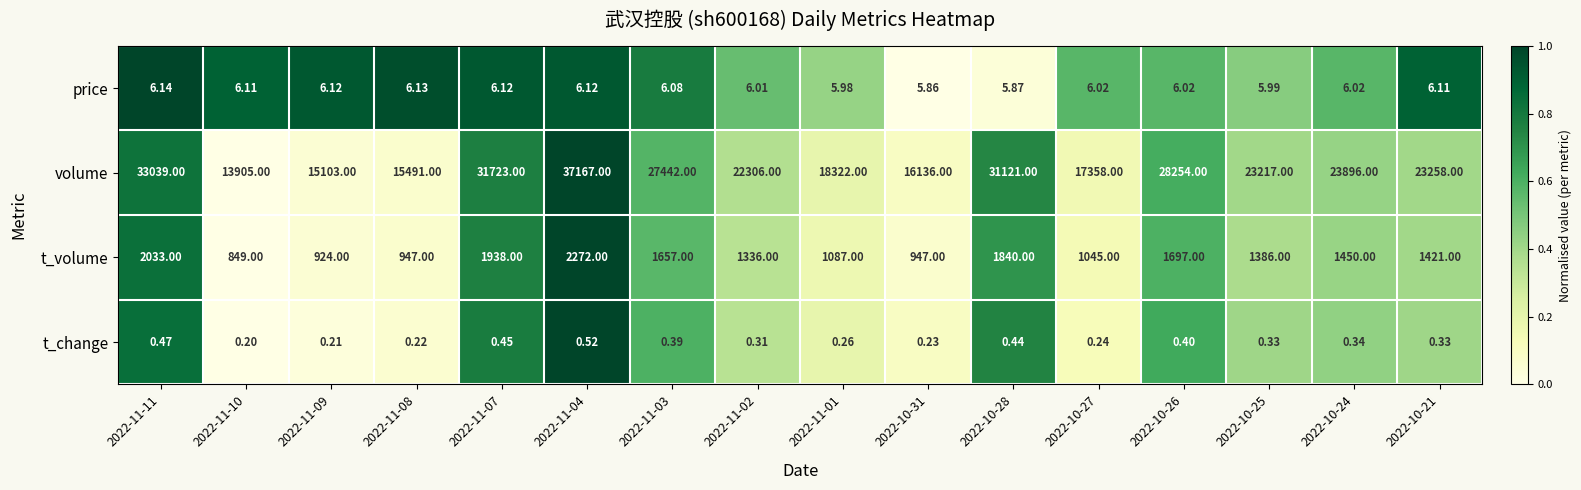

How many series are shown in this chart?

4